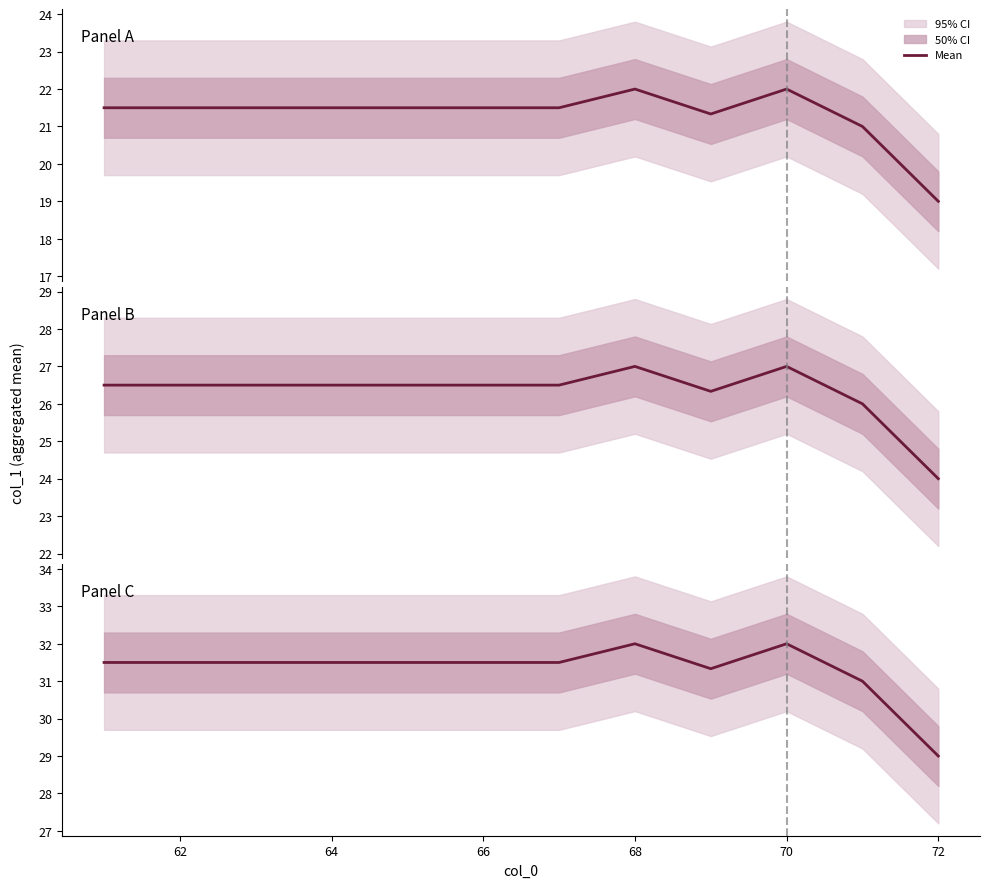

How many data points are less than 31?

1